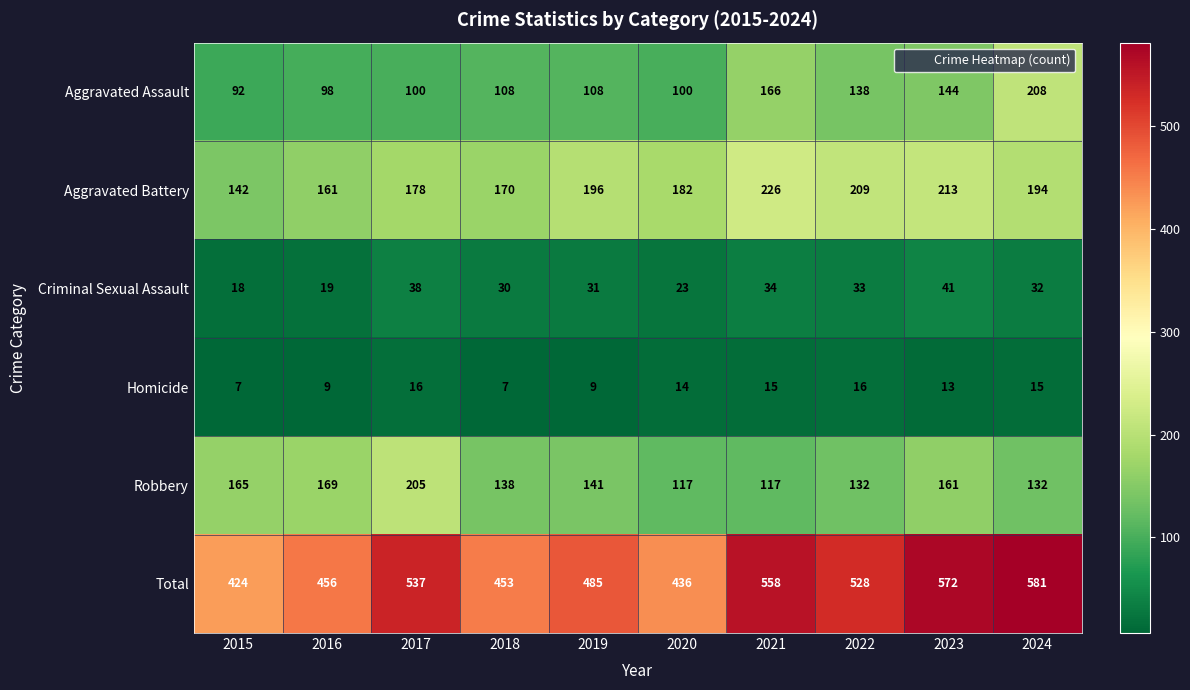

What is the difference between the maximum and minimum values in the Aggravated Battery series?

84